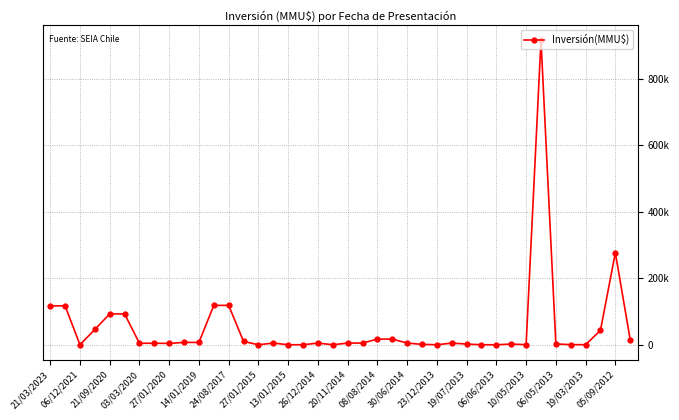

Count the number of categories in the chart.

40